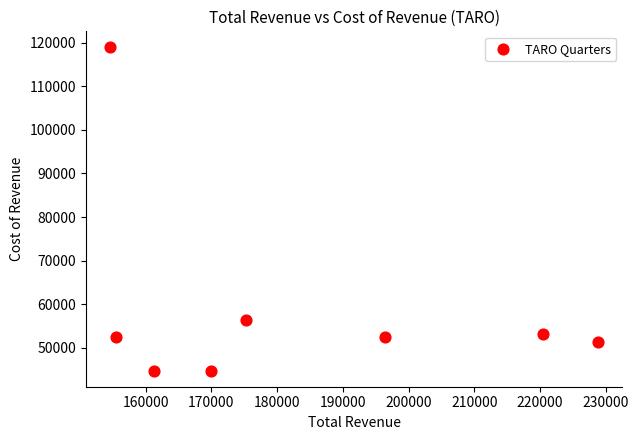

What Y value in the scatter plot is closest to 81850?

56300